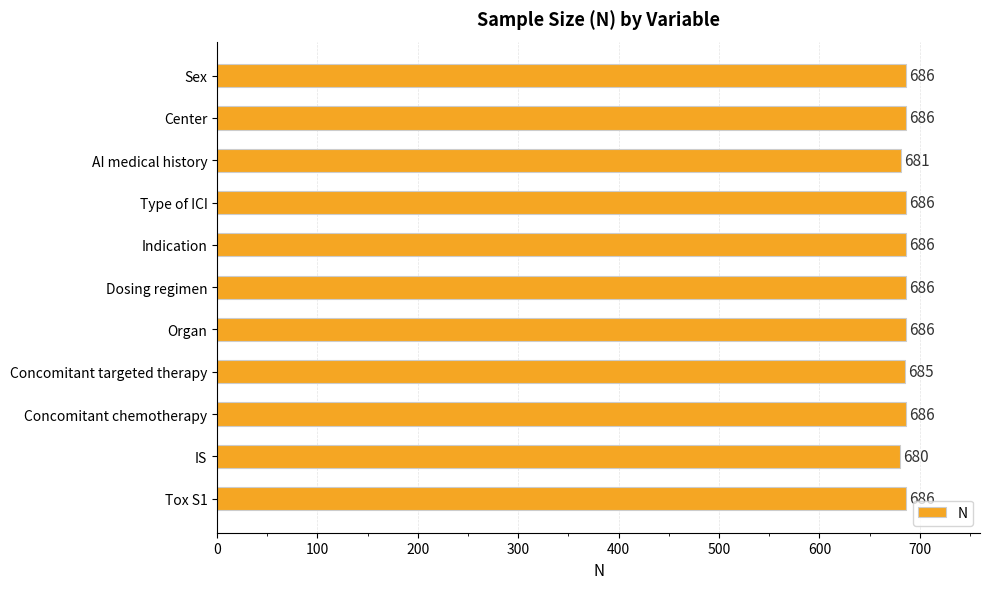

Read the value at Concomitant chemotherapy.

686